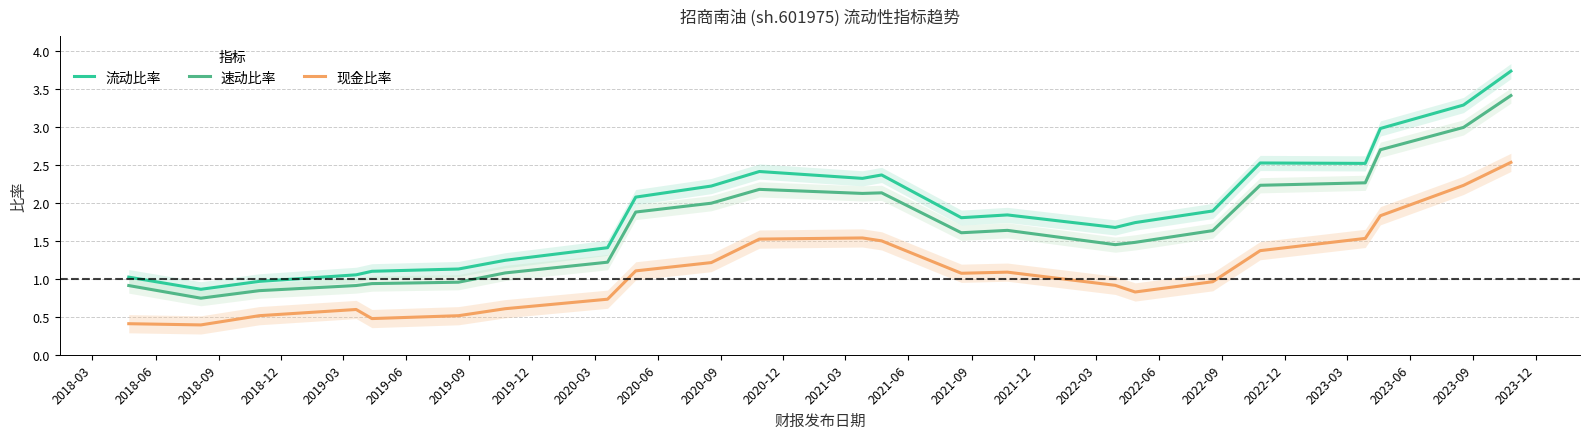

Reading left to right, what are all the values shown in this chart?

流动比率: 1.0	0.9	1.0	1.1	1.1	1.1	1.2	1.4	2.1	2.2	2.4	2.3	2.4	1.8	1.8	1.7	1.7	1.9	2.5	2.5	3.0	3.3	3.7
速动比率: 0.9	0.7	0.8	0.9	0.9	1.0	1.1	1.2	1.9	2.0	2.2	2.1	2.1	1.6	1.6	1.5	1.5	1.6	2.2	2.3	2.7	3.0	3.4
现金比率: 0.4	0.4	0.5	0.6	0.5	0.5	0.6	0.7	1.1	1.2	1.5	1.5	1.5	1.1	1.1	0.9	0.8	1.0	1.4	1.5	1.8	2.2	2.5